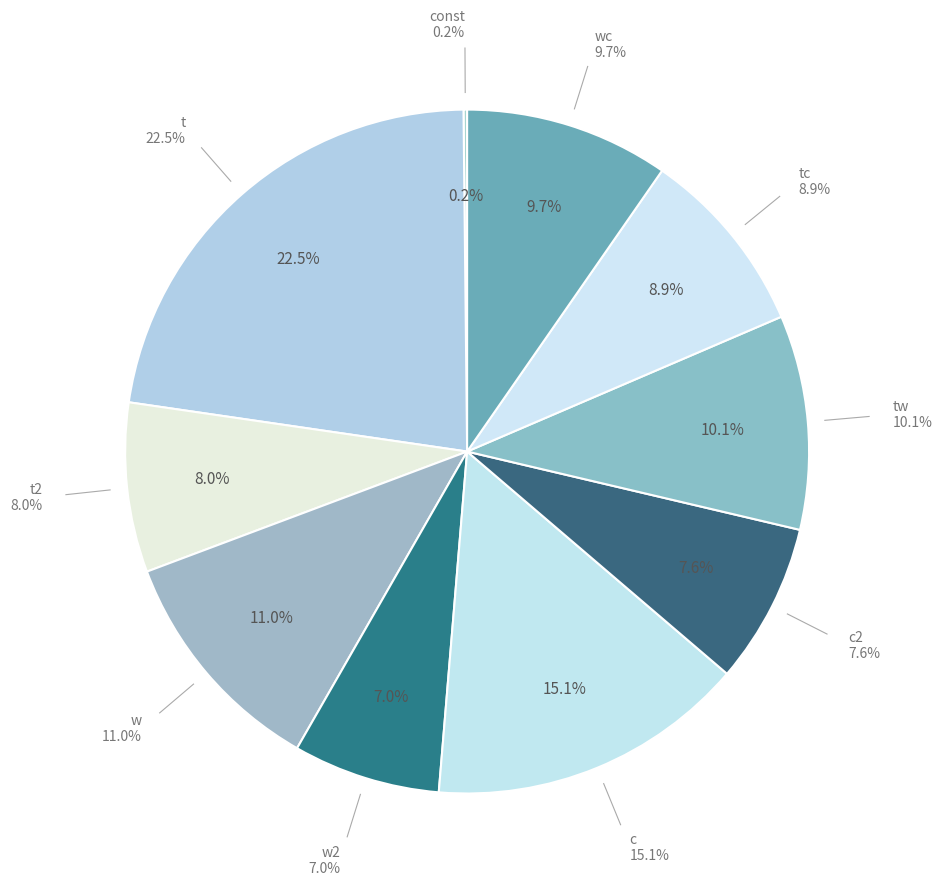

Combined, do tw and wc account for over 50%?

No